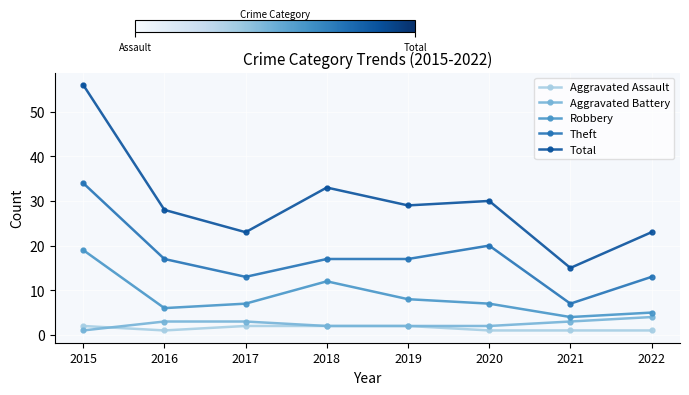

Is the value of Aggravated Assault at 2016 greater than the value of Robbery at 2018?

No